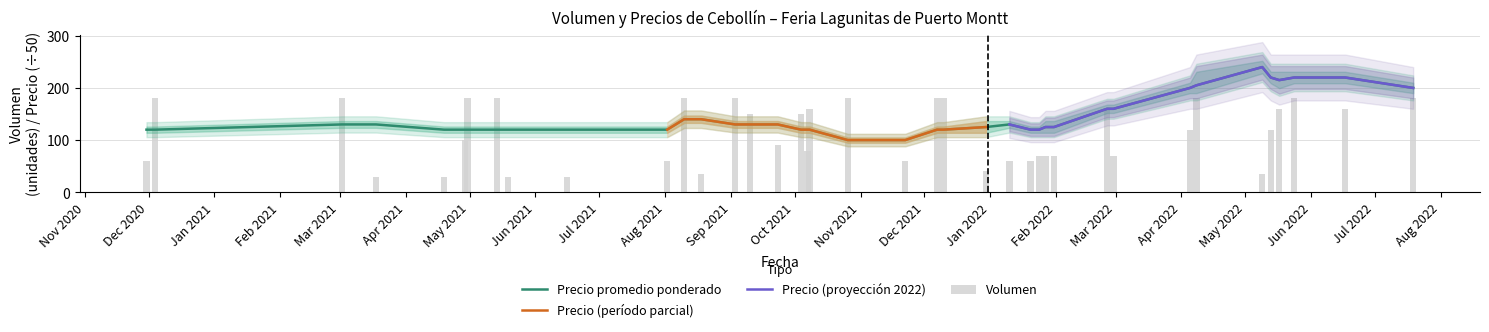

What is the maximum value for Volumen?

180